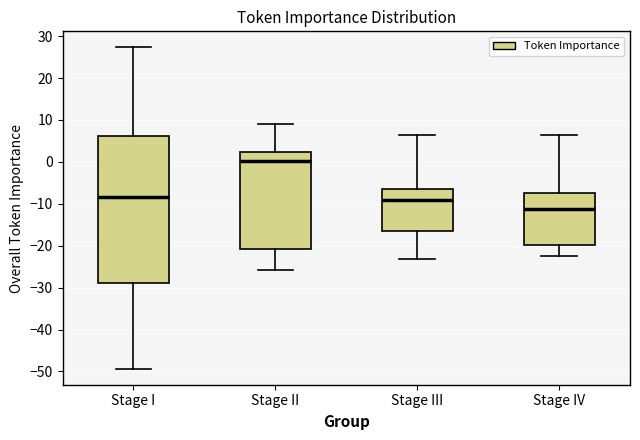

Reading left to right, read every box against the y-axis: the position of its median line, the range the box covers, and the ends of its whiskers. The values are not printed on the chart, so give them approximately, as read against the axis.

Stage I: median -8, box -29 to 6, whiskers -49 to 27
Stage II: median 0, box -21 to 2, whiskers -26 to 9
Stage III: median -9, box -17 to -7, whiskers -23 to 6
Stage IV: median -11, box -20 to -7, whiskers -23 to 6